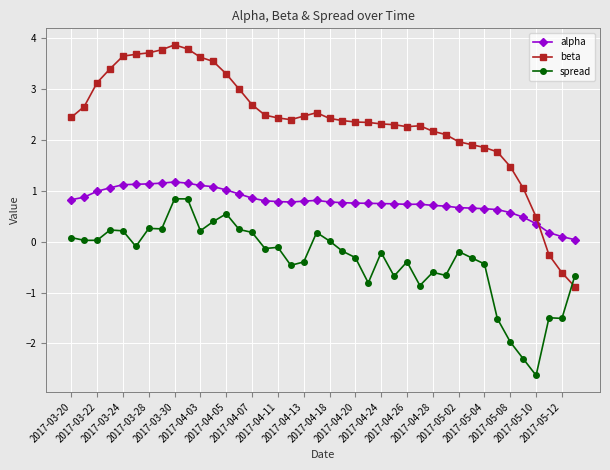

After their last crossing, which series has the higher values: beta or alpha?

alpha